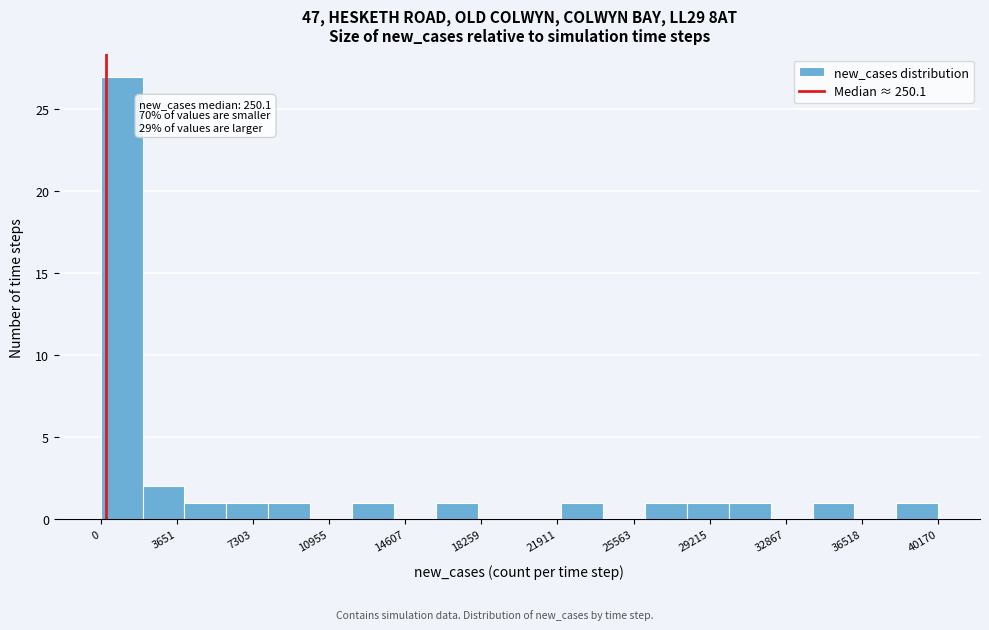

Over which range of the x-axis is the bar tallest?

0 to 2000